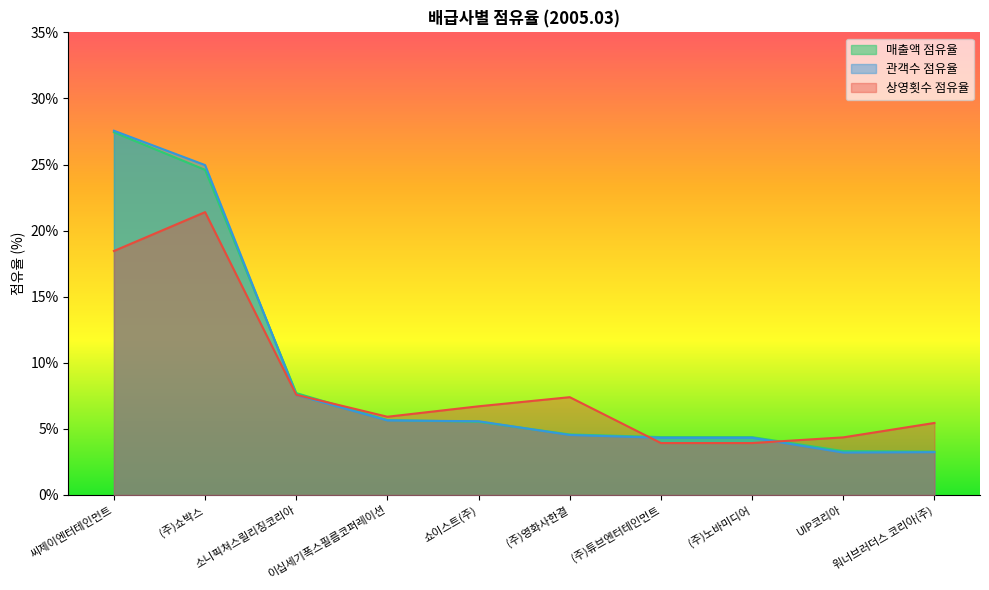

Between 쇼이스트(주) and UIP코리아, which series saw the biggest shift?

관객수 점유율